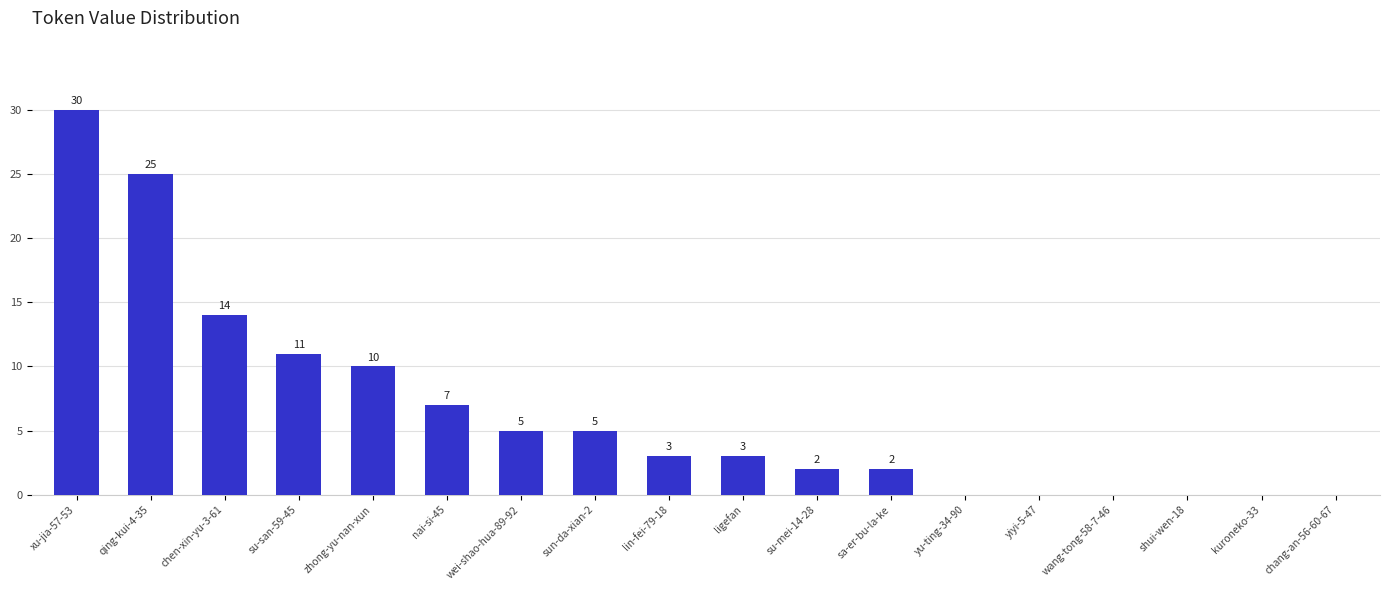

Are the bars horizontal?

No